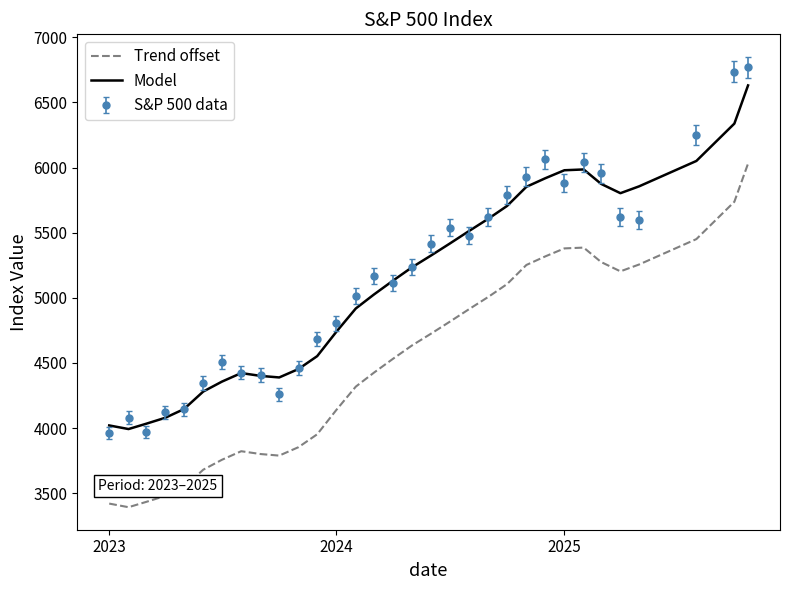

What is the difference between the maximum and minimum values in the Trend offset series?

2638.2